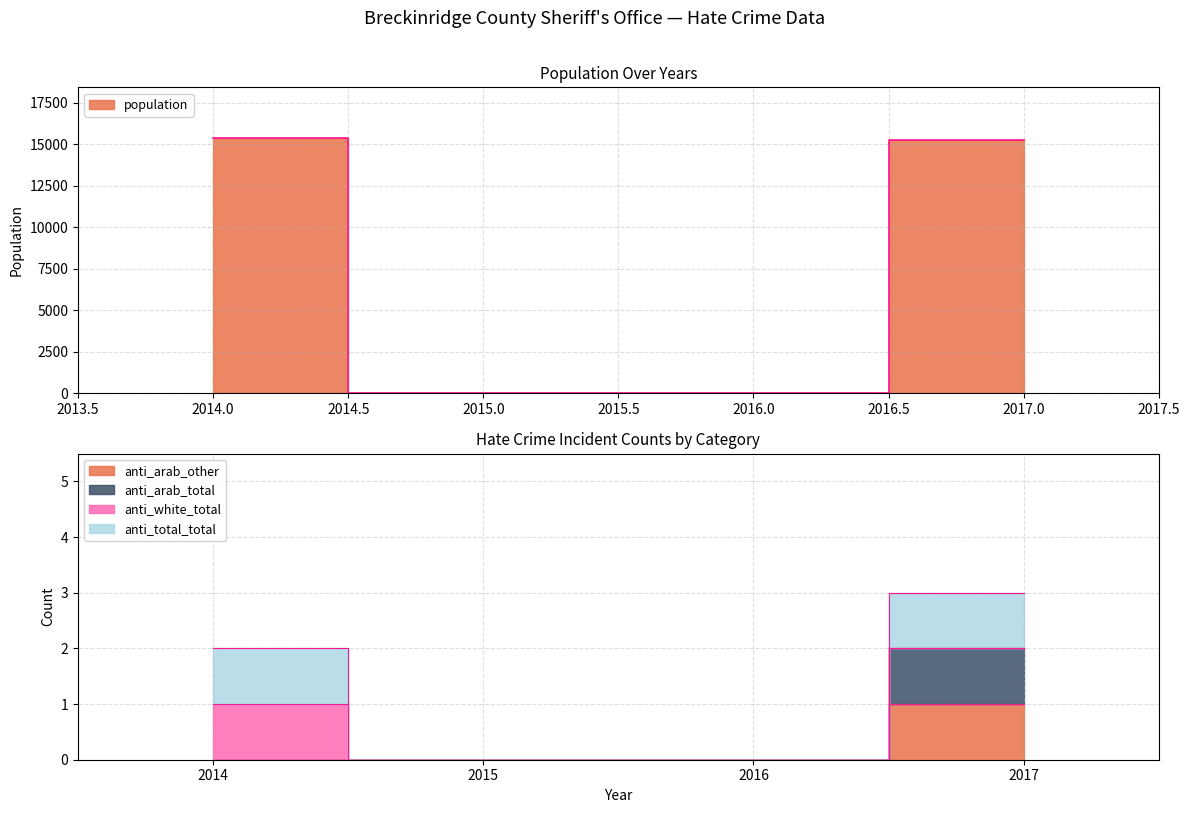

True or false: anti_arab_other and population intersect in this chart.

False